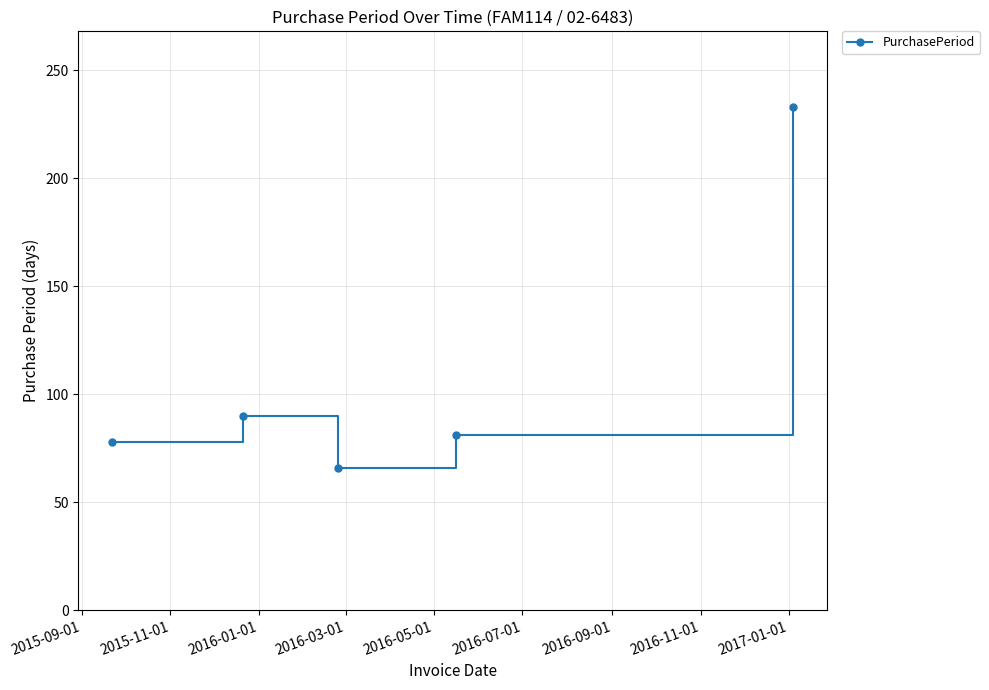

What is the difference between the second highest and minimum values?

24